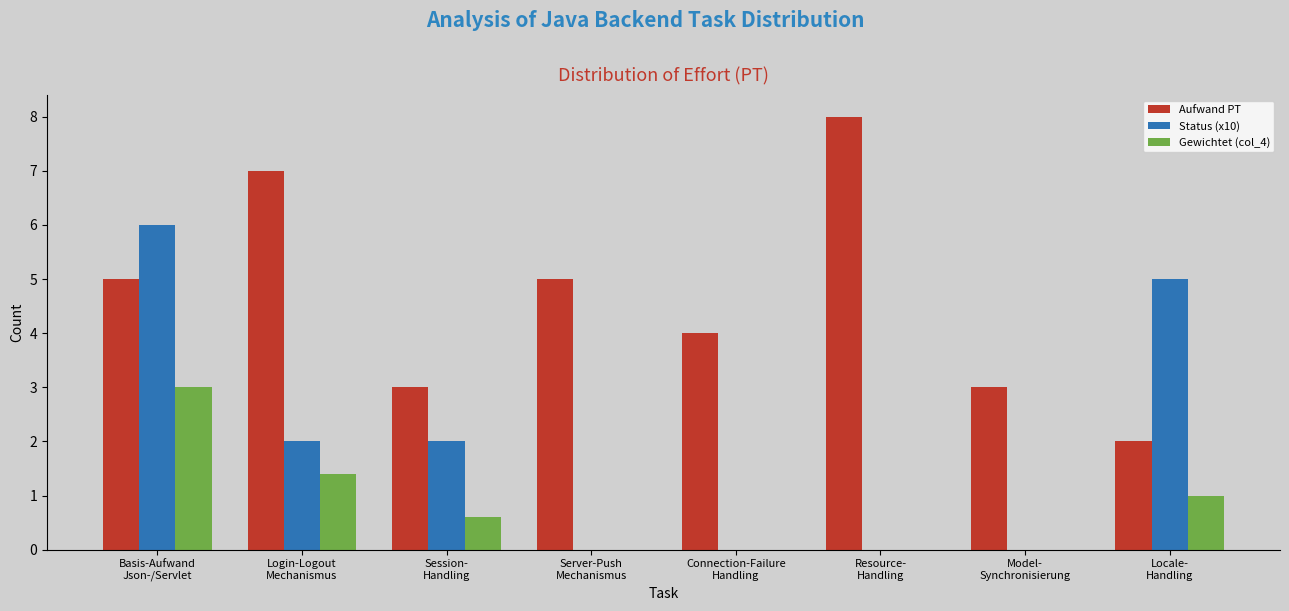

Is the value of Gewichtet (col_4) at Server-Push
Mechanismus greater than the value of Aufwand PT at Model-
Synchronisierung?

No